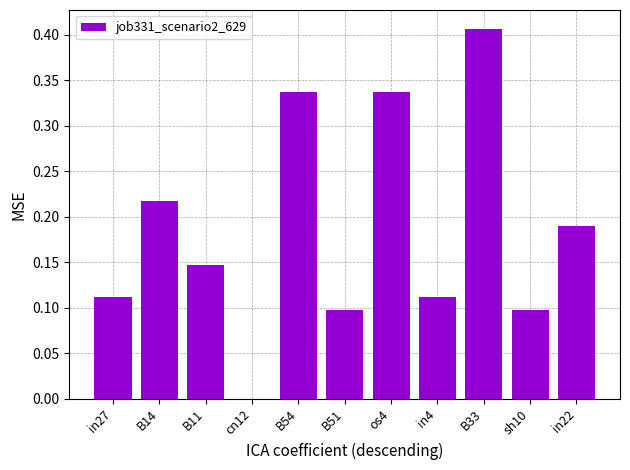

Between cn12 and B33, which is larger?

B33